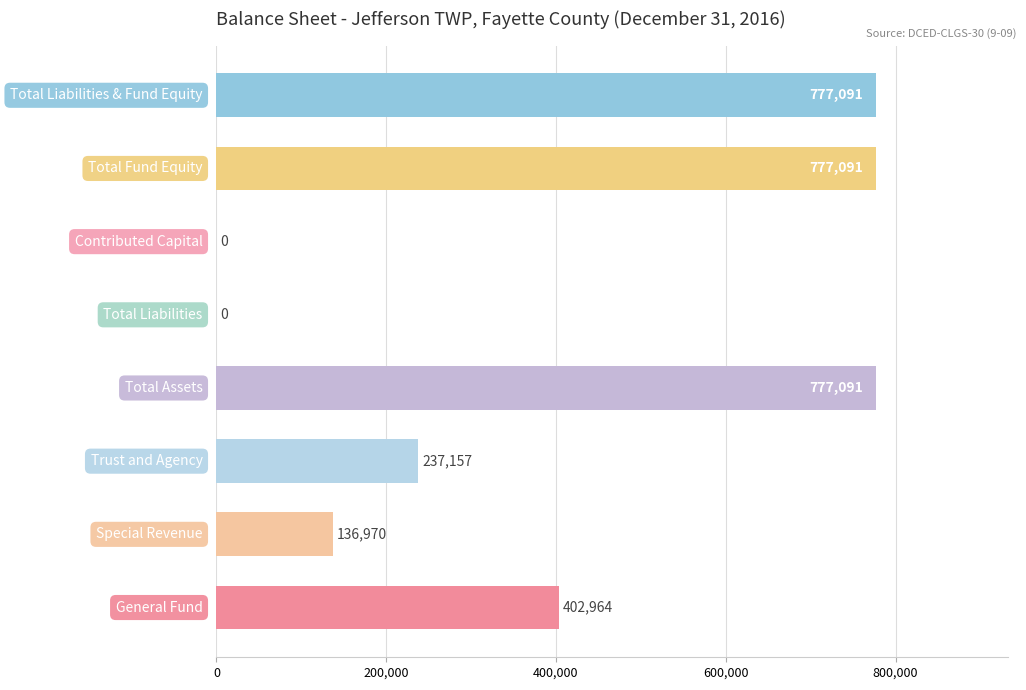

What is the sum of all values?

3108364